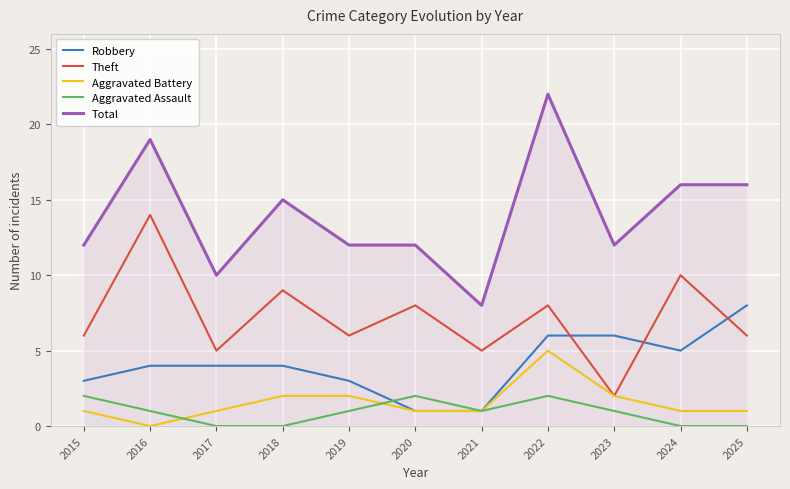

What is the sum of all Aggravated Assault values?

10